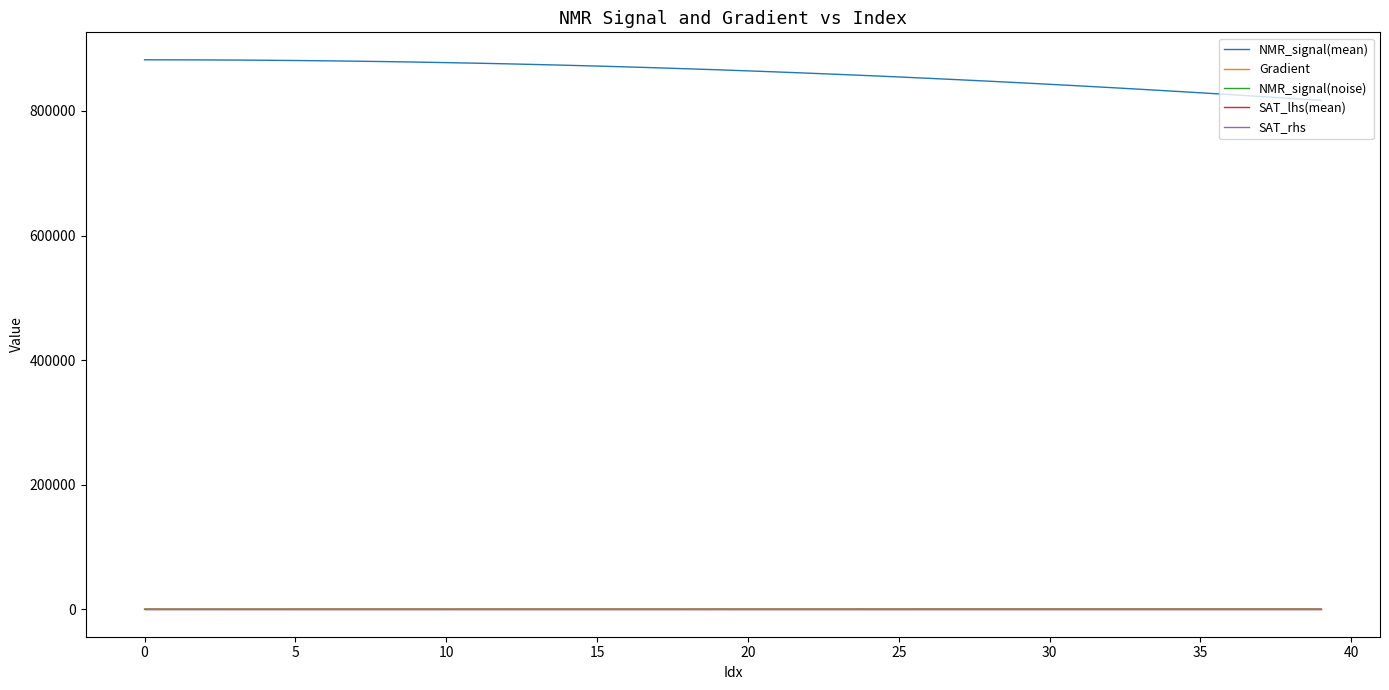

What is the sum of all NMR_signal(noise) values?

-56.5